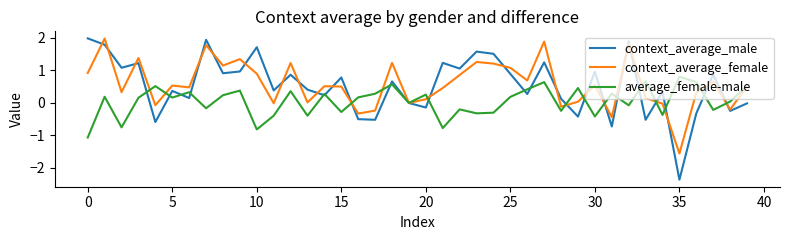

Which series has the widest spread of values?

context_average_male